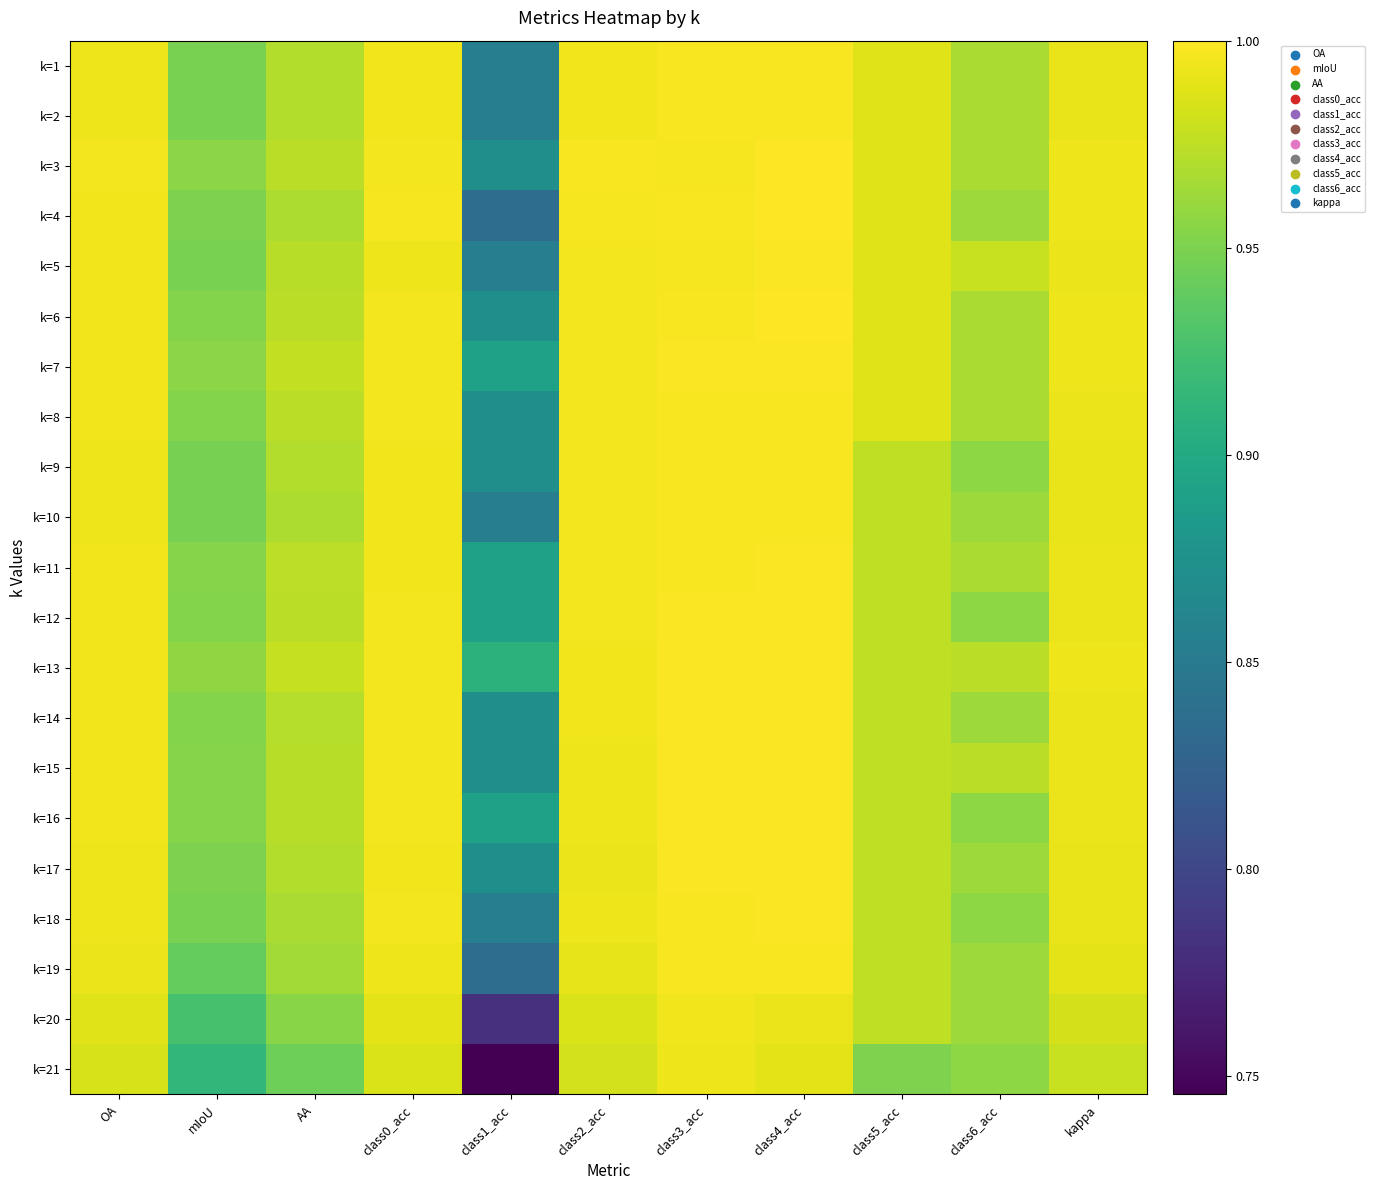

Which has a higher value, kappa or AA?

kappa